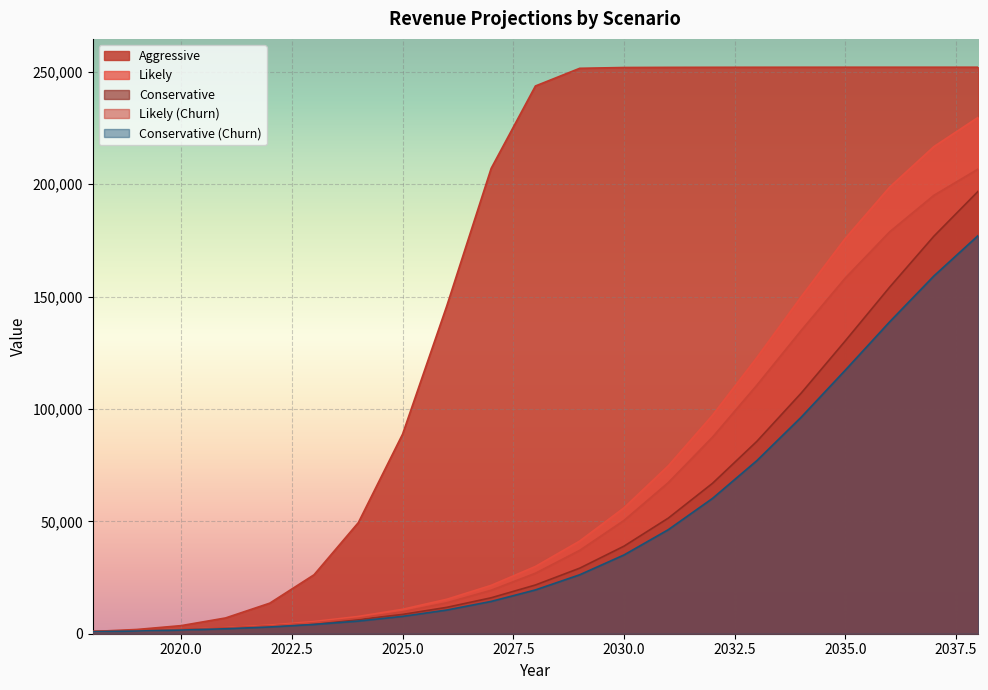

What is the value of the Cons_churn point at the 15th from the left?

60211.2